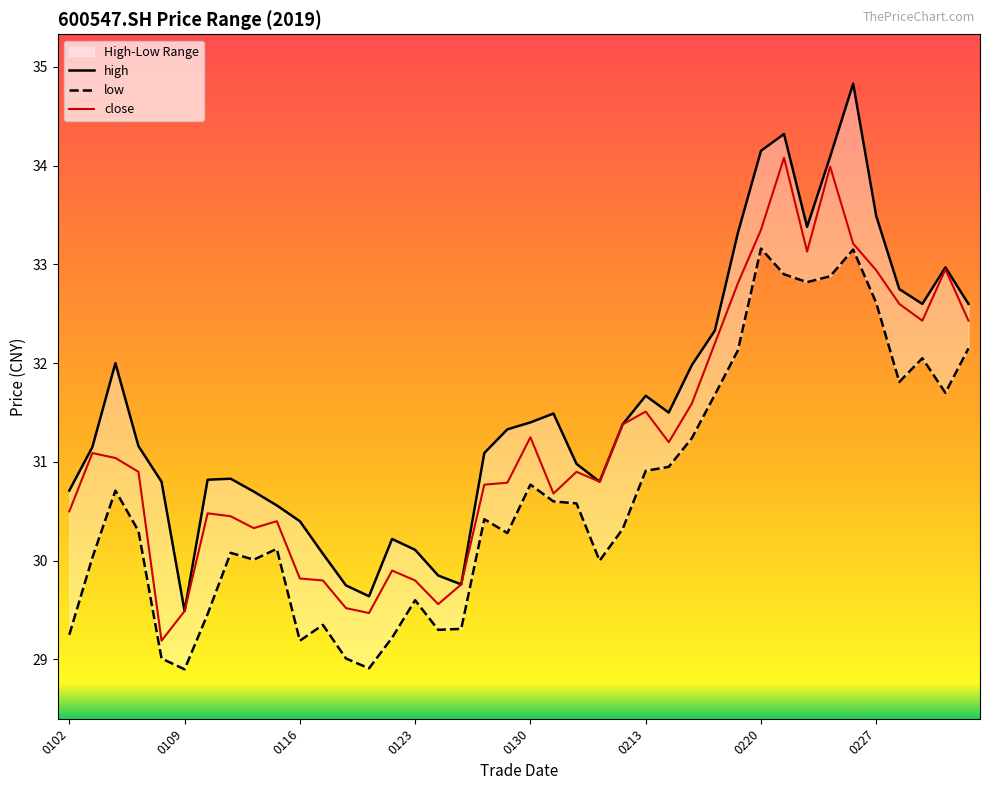

Which series has the largest total across all categories?

high